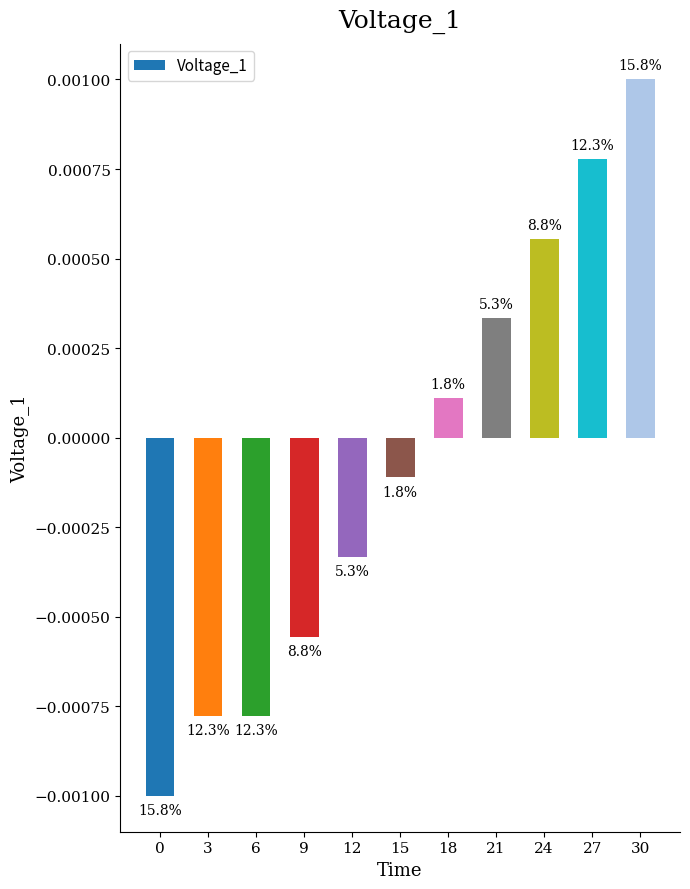

Are the bars grouped side by side (vs. stacked)?

No